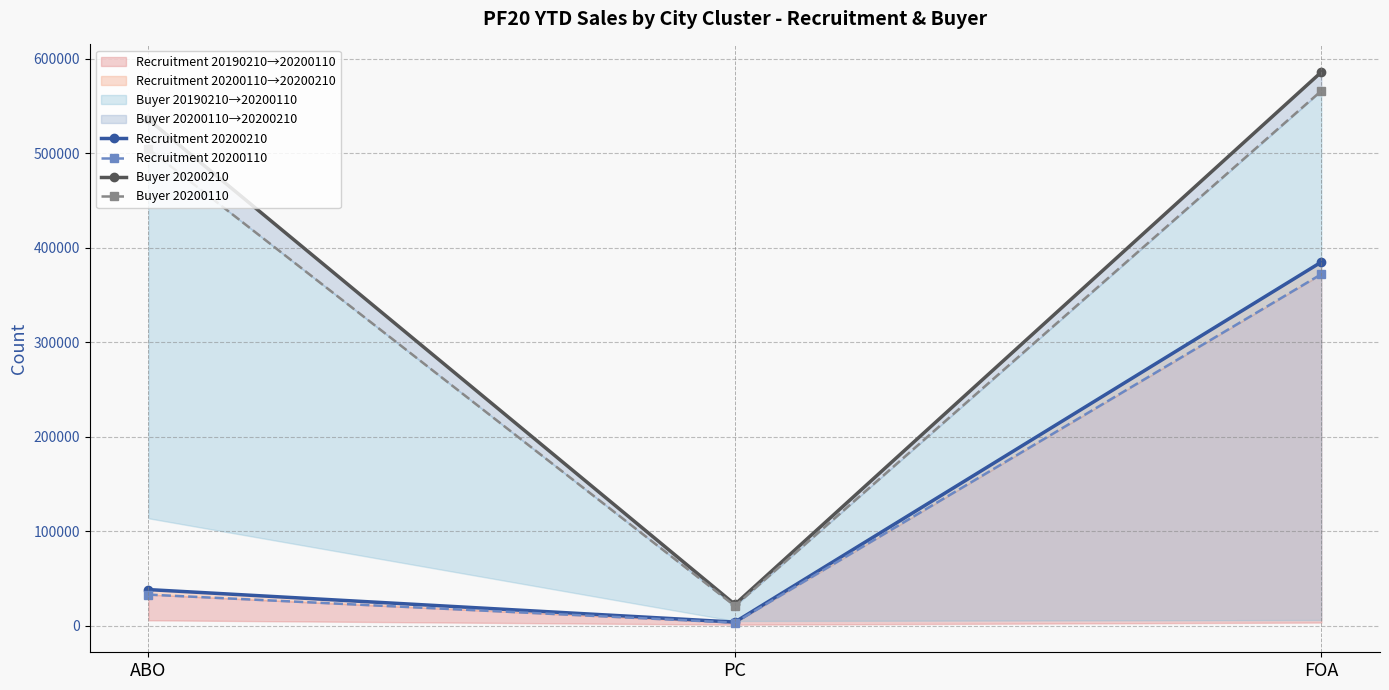

What is the label of the 2nd point from the left?

PC